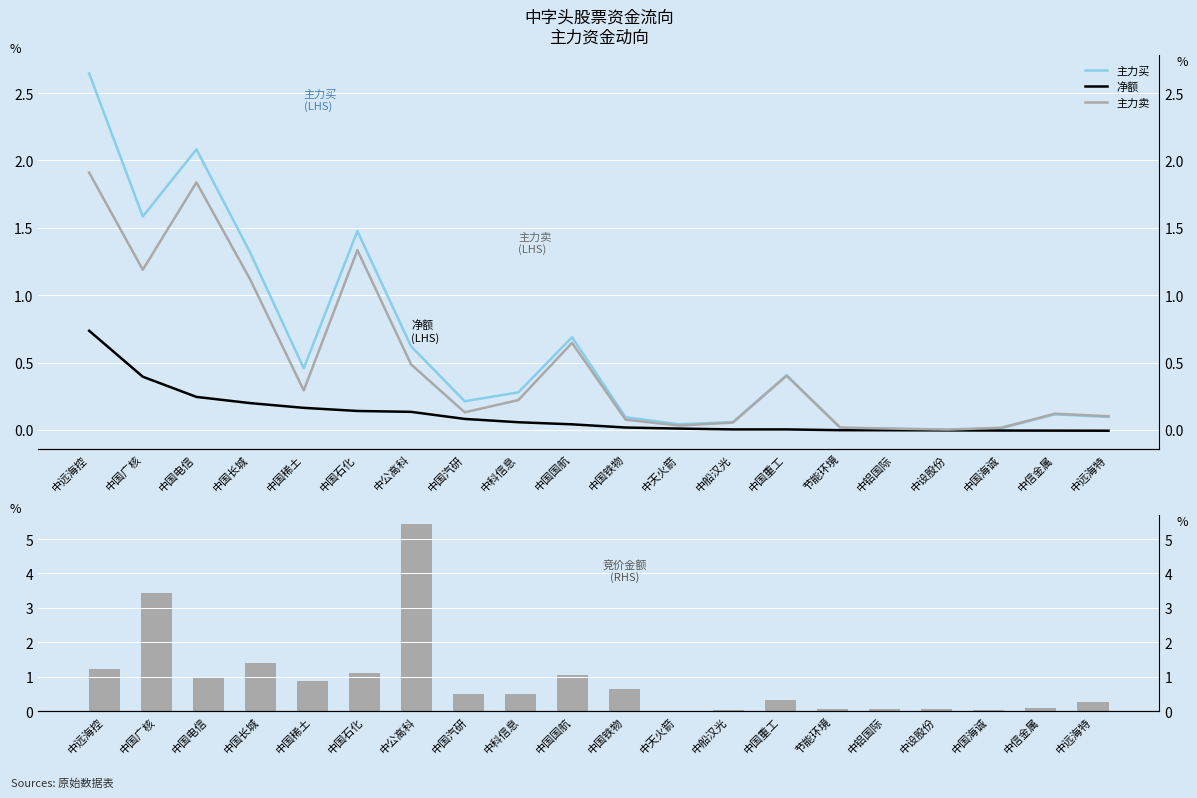

What is the highest value of the 竞价金额 series?

5.4